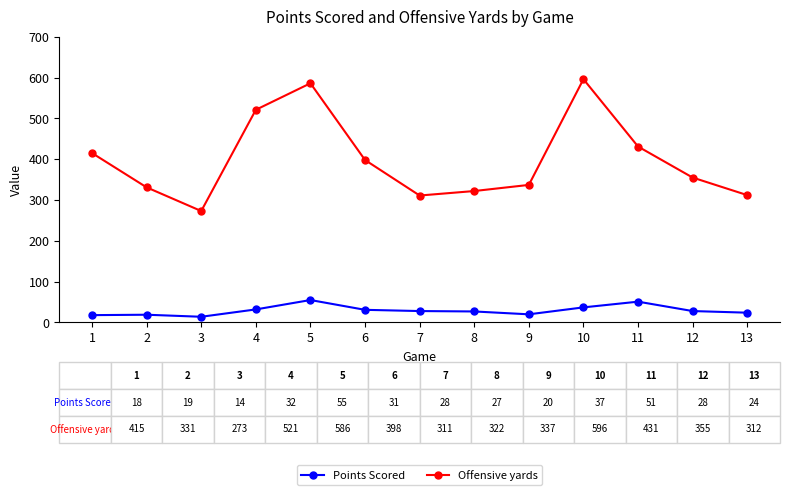

What is the spread (max minus min) of values at 3?

259